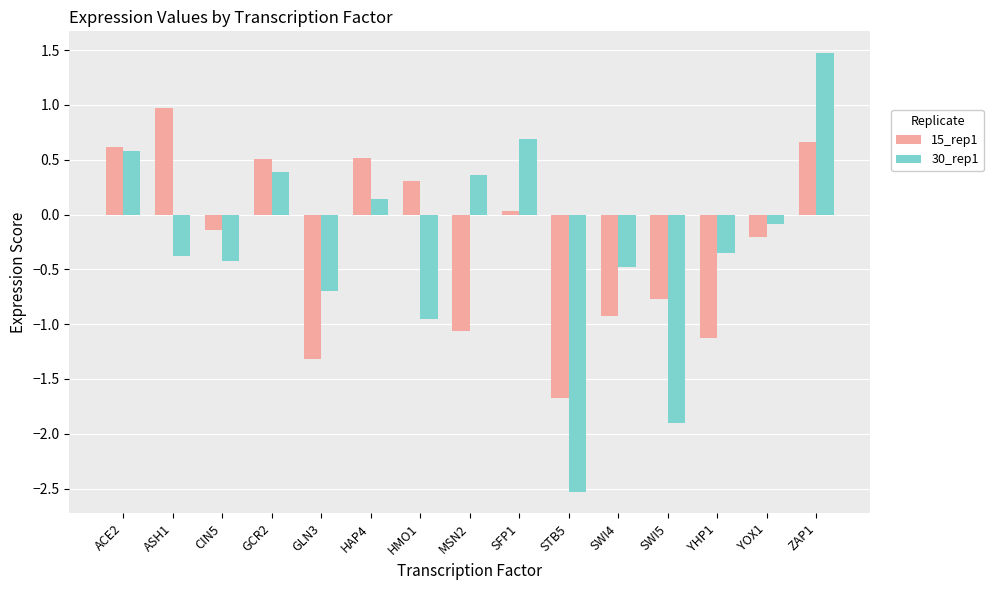

What are all the series names shown in the legend?

15_rep1, 30_rep1